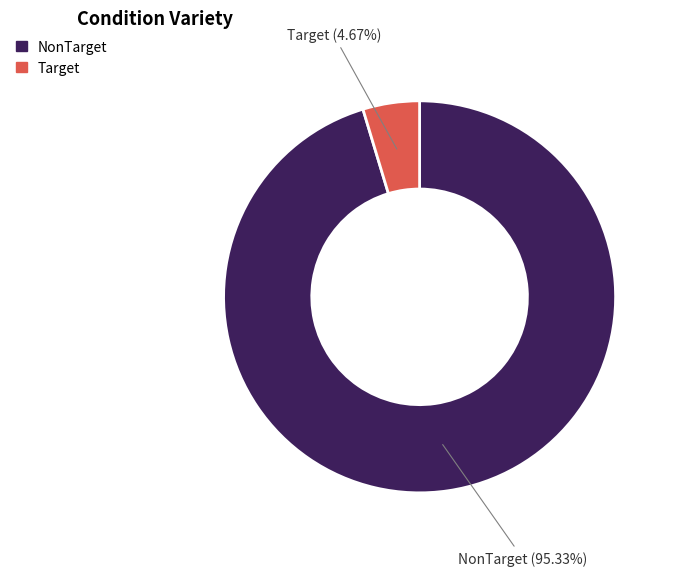

To the nearest percent, what is the combined percentage of NonTarget and Target?

100%